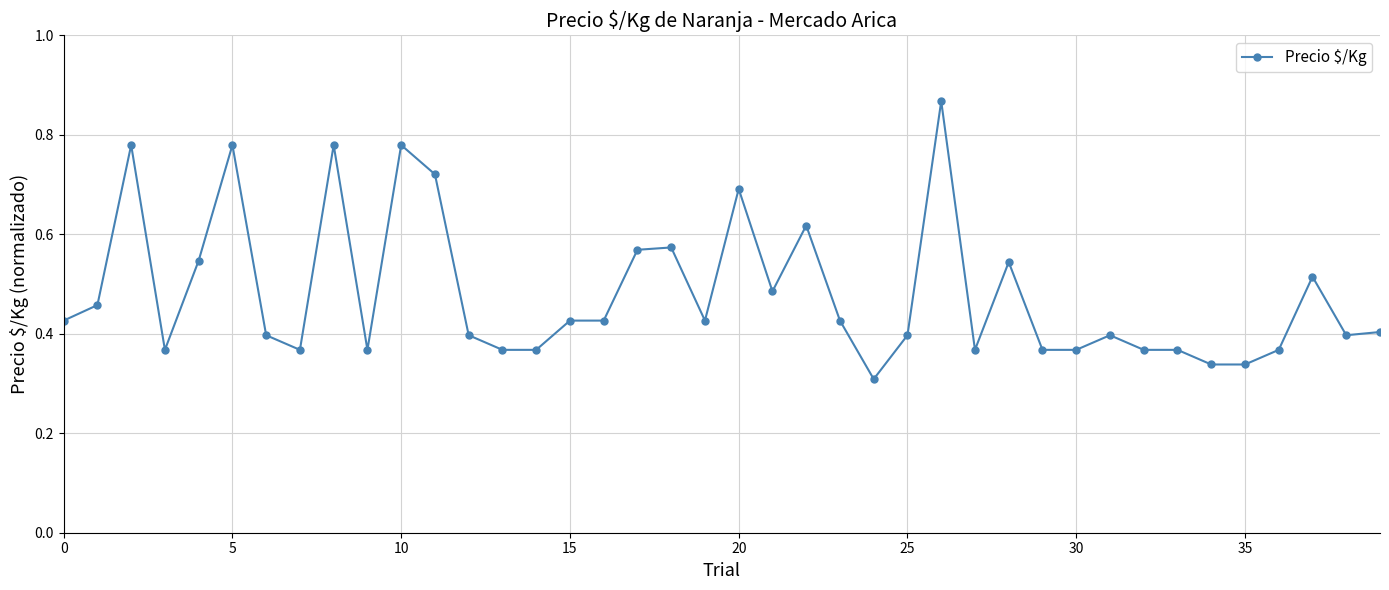

True or false: the data has more than 2 interior local peaks.

True